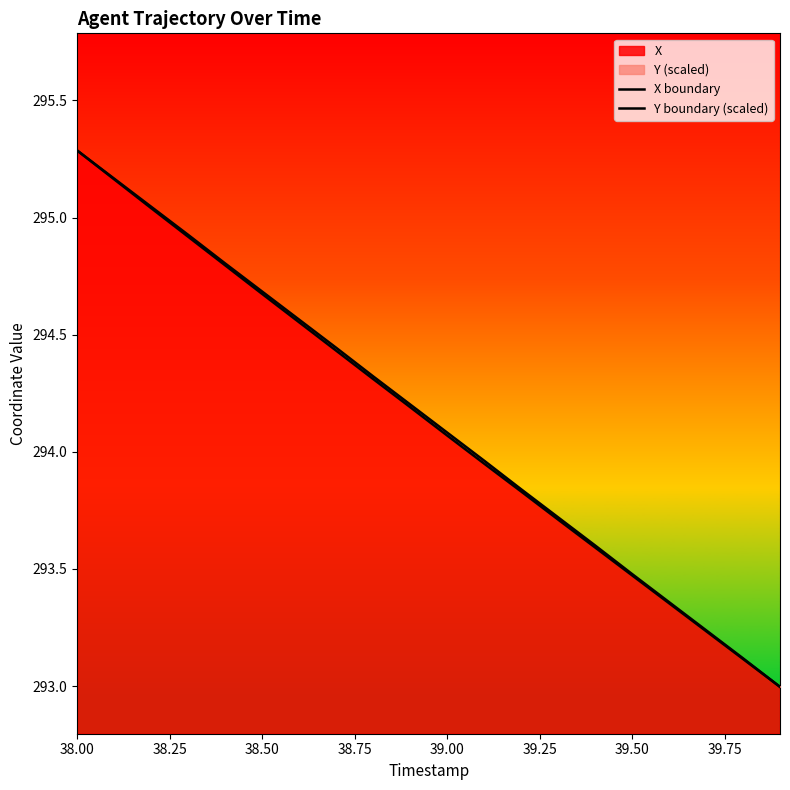

Where does the X series first go above 294?

38.00